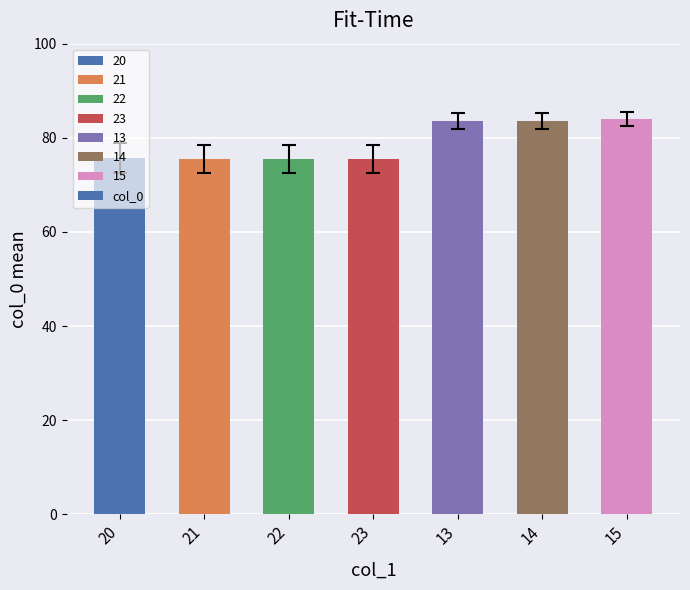

What is the maximum value shown in the chart?

84.0